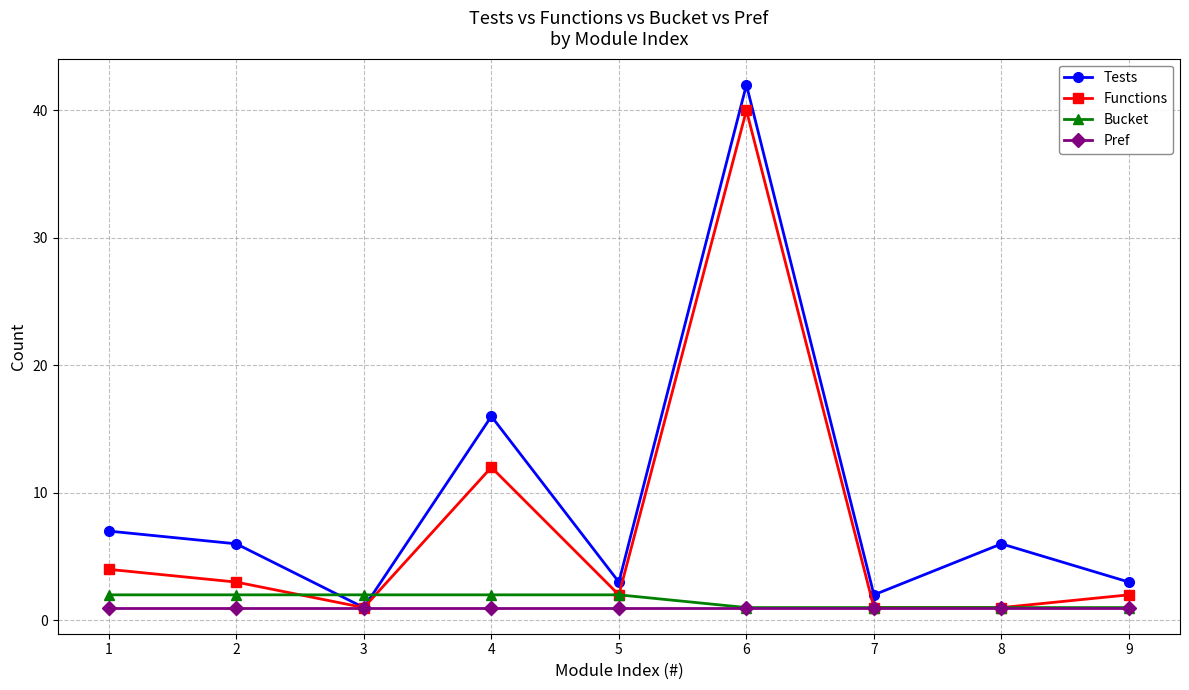

Count the number of data series in this chart.

4